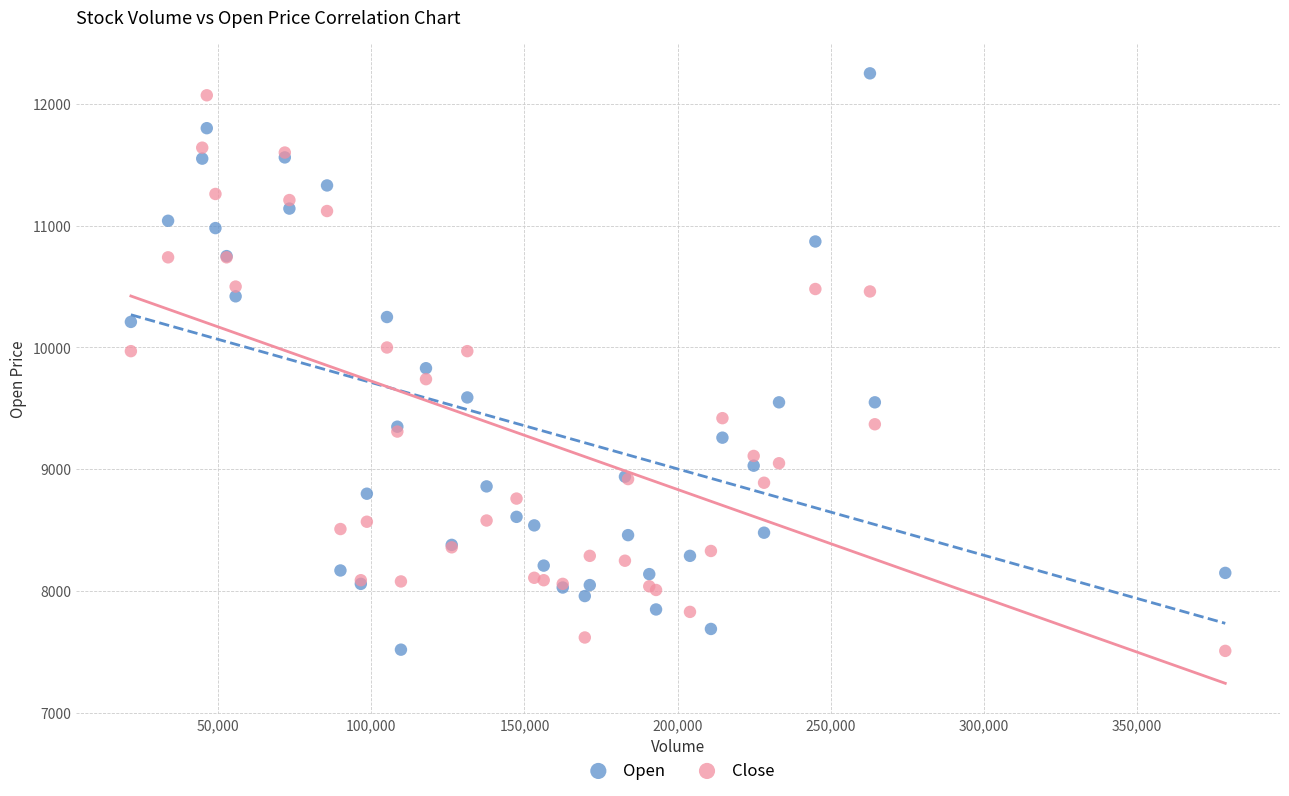

What is the X range (max minus min) for the scatter plot?

357430